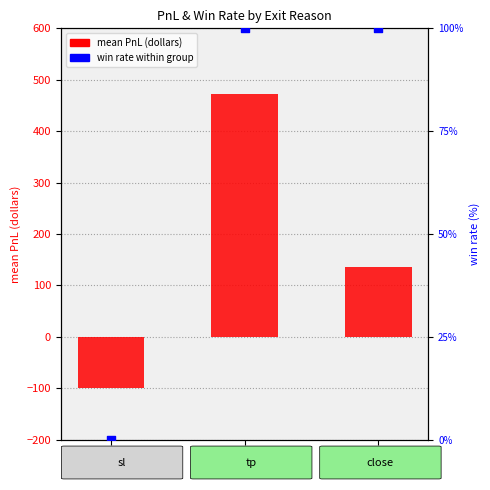

At which category is the sum across all series the highest?

tp